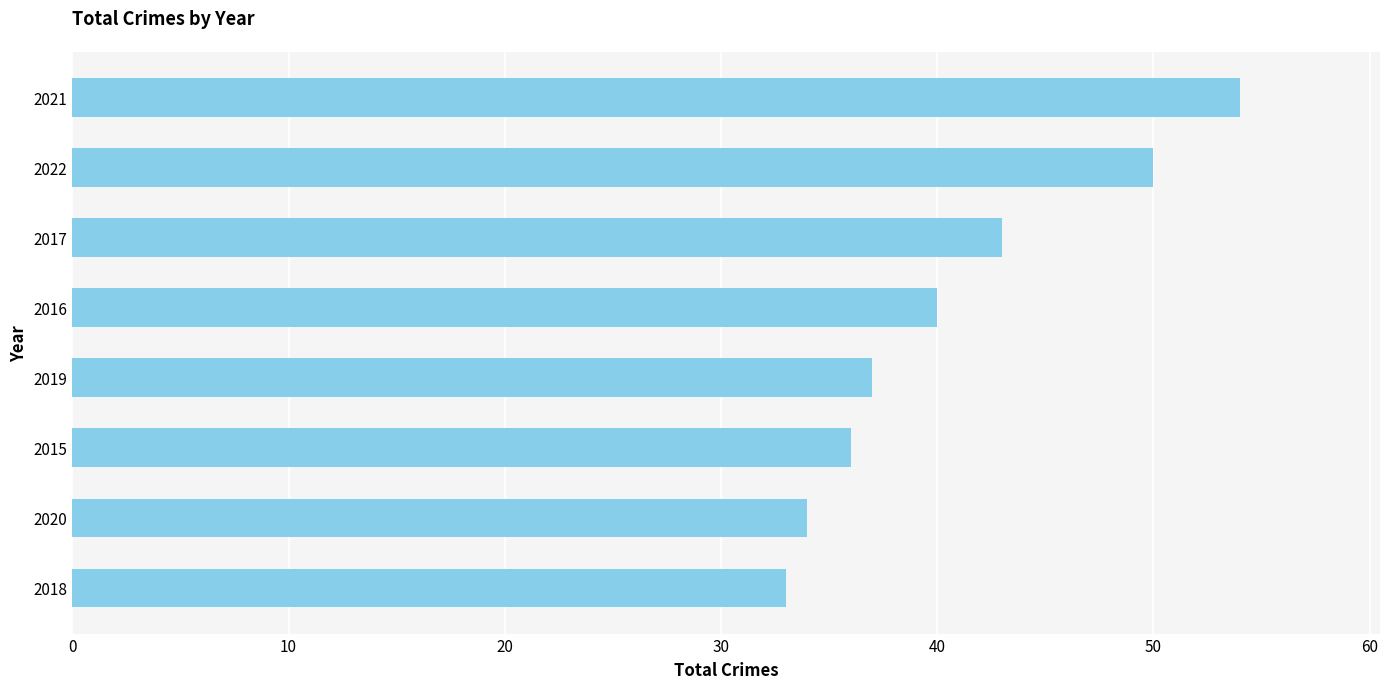

What is the average value?

41